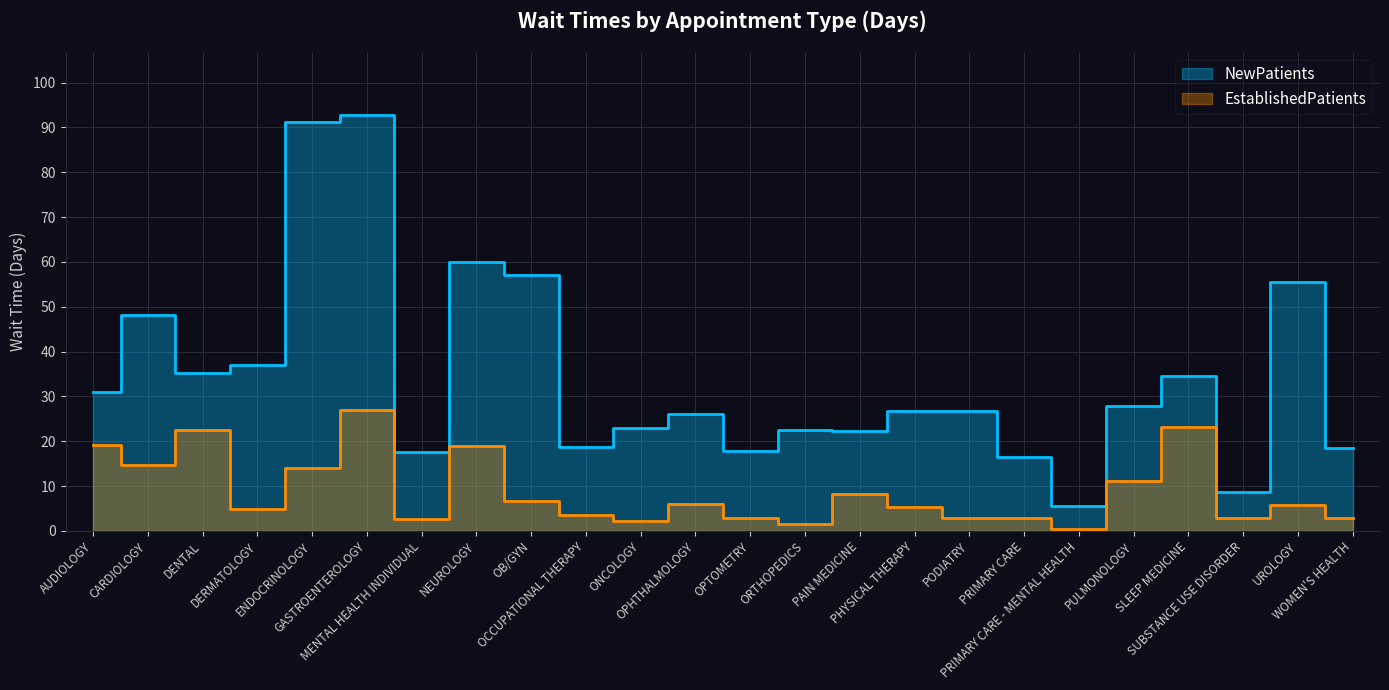

What is the value of the EstablishedPatients point at the 12th from the left?

6.0